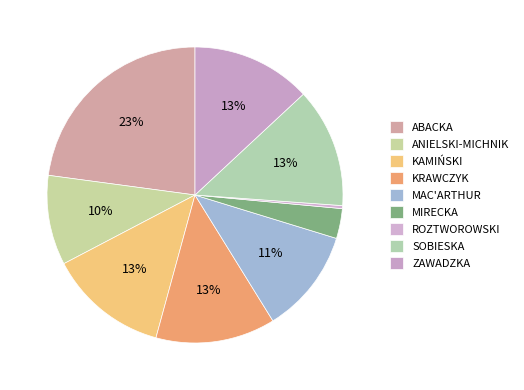

Which slice is the largest?

ABACKA